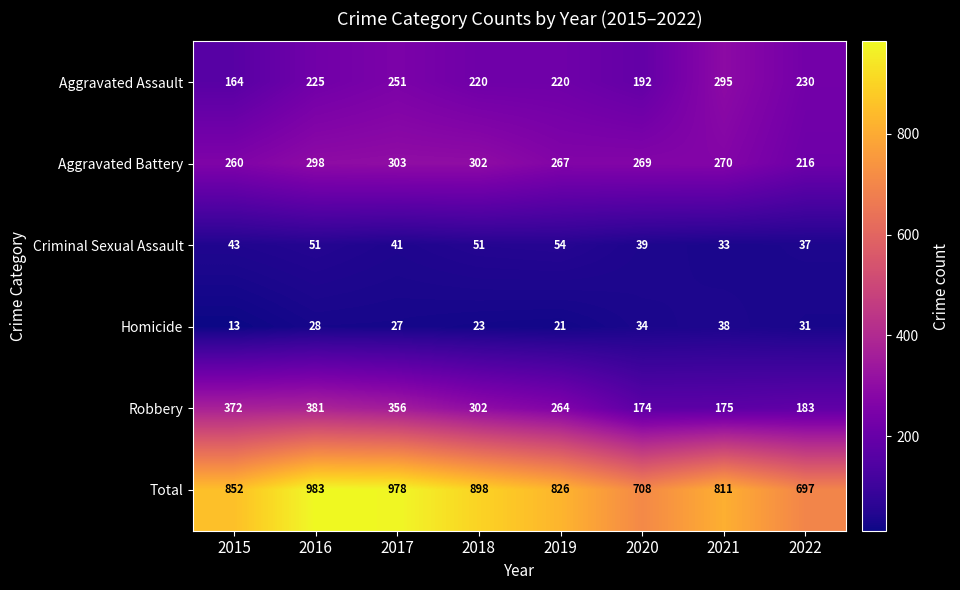

Which series has the largest total across all categories?

Total